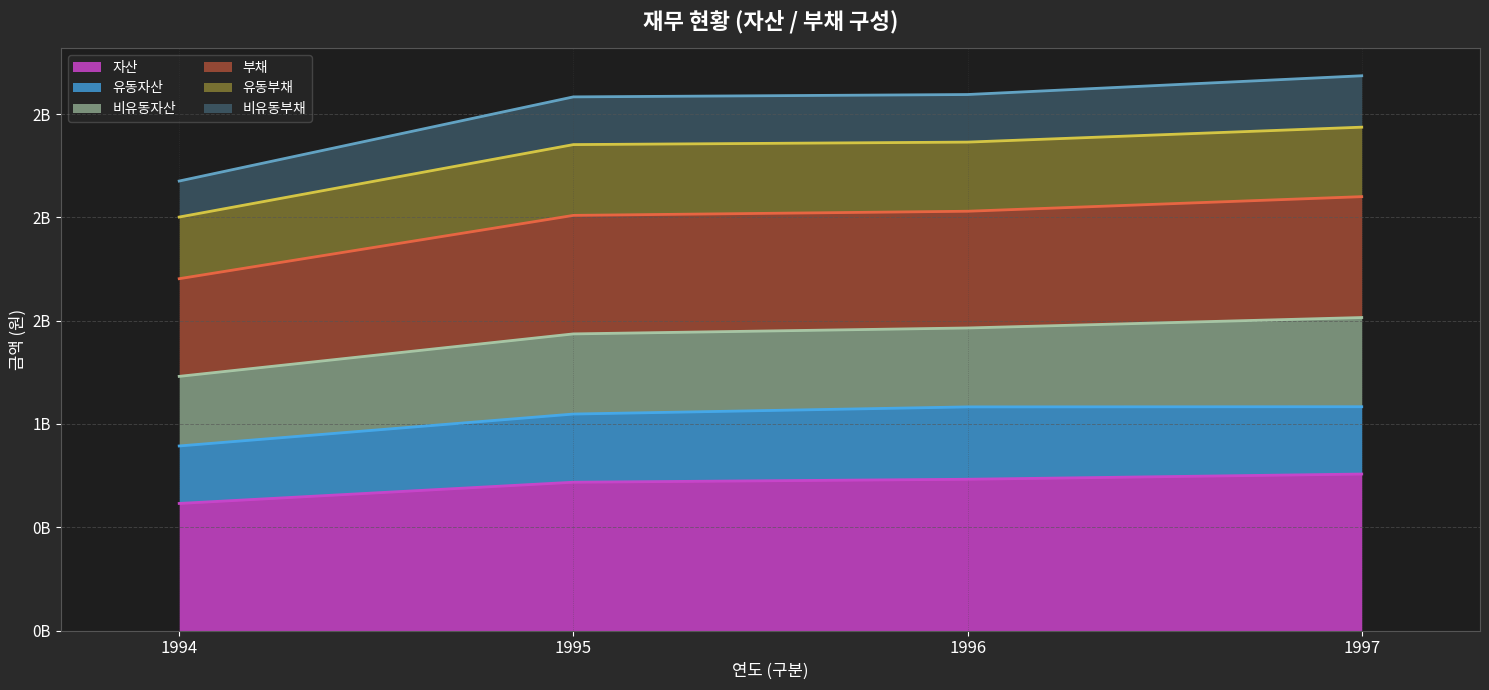

Does the chart have visible grid lines?

Yes